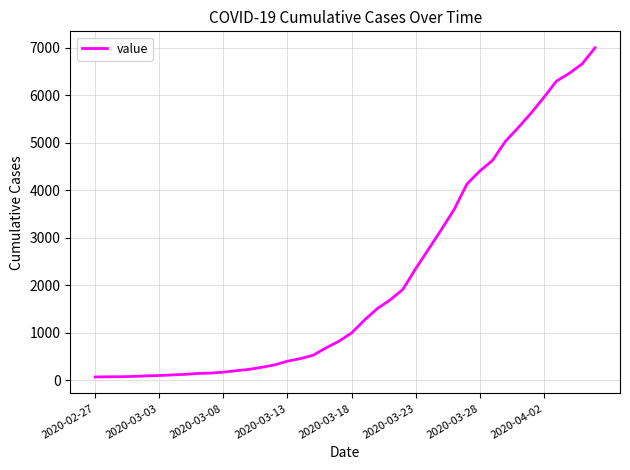

What is the greatest value displayed?

7002